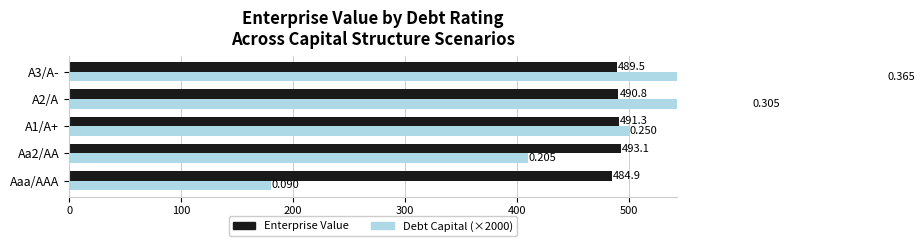

How many values in the Enterprise Value series exceed 490?

3